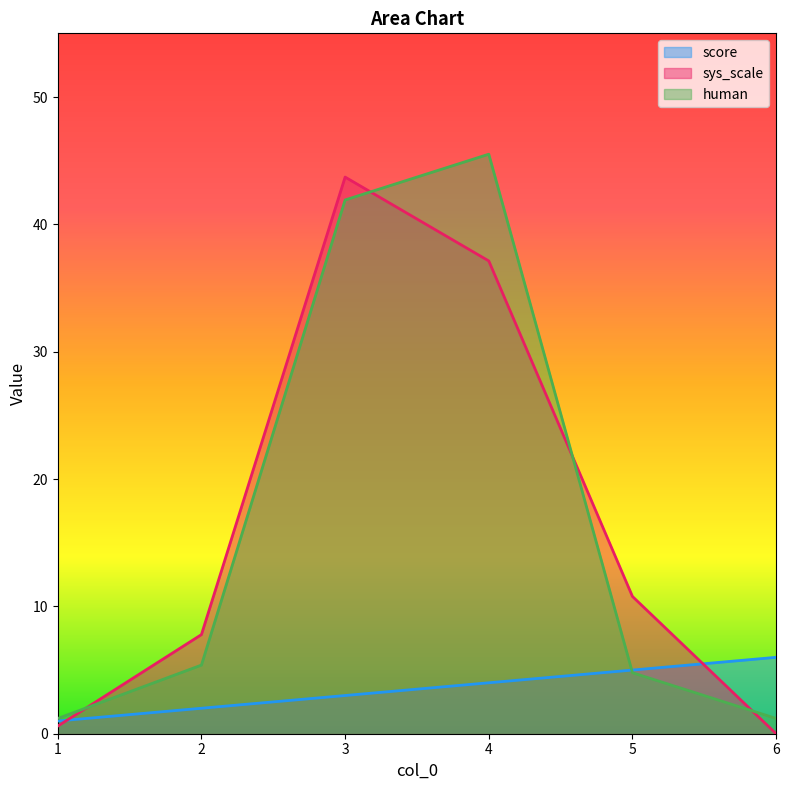

Between 2 and 3, which series saw the biggest shift?

human